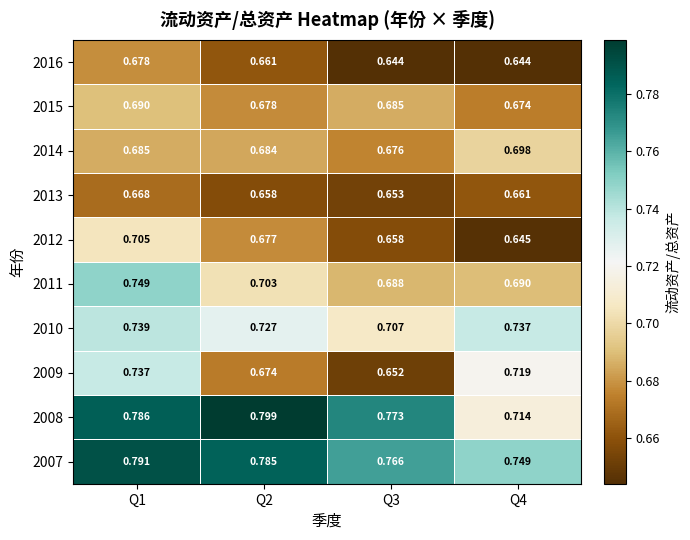

Is the value of 2007 at Q1 greater than the value of 2008 at Q1?

Yes